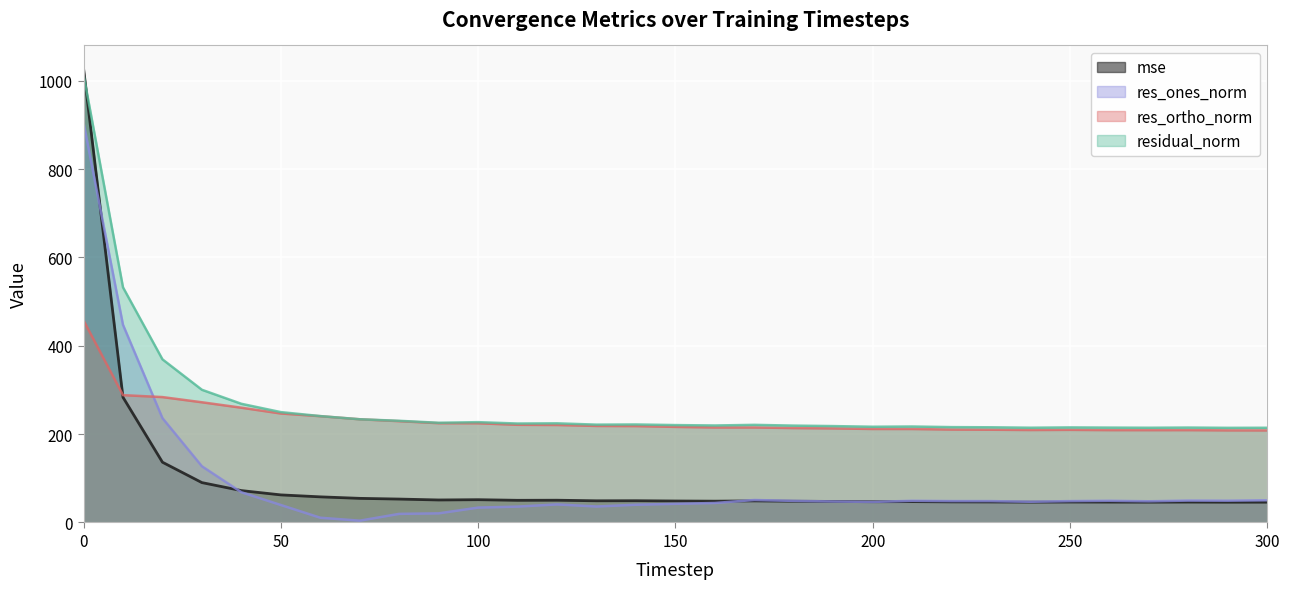

Count the number of data series in this chart.

4